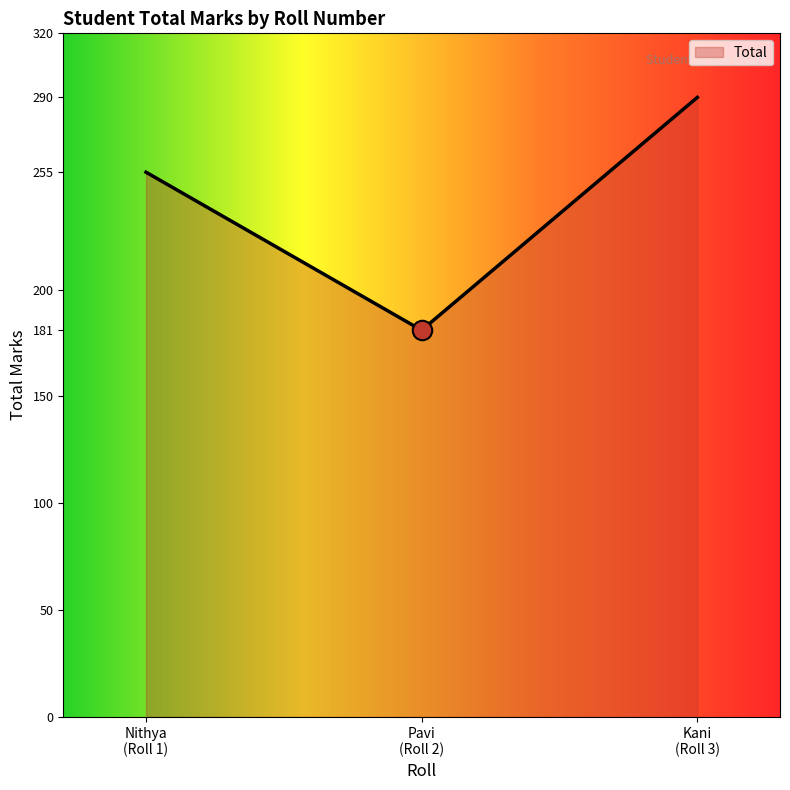

What is the minimum value shown in the chart?

181